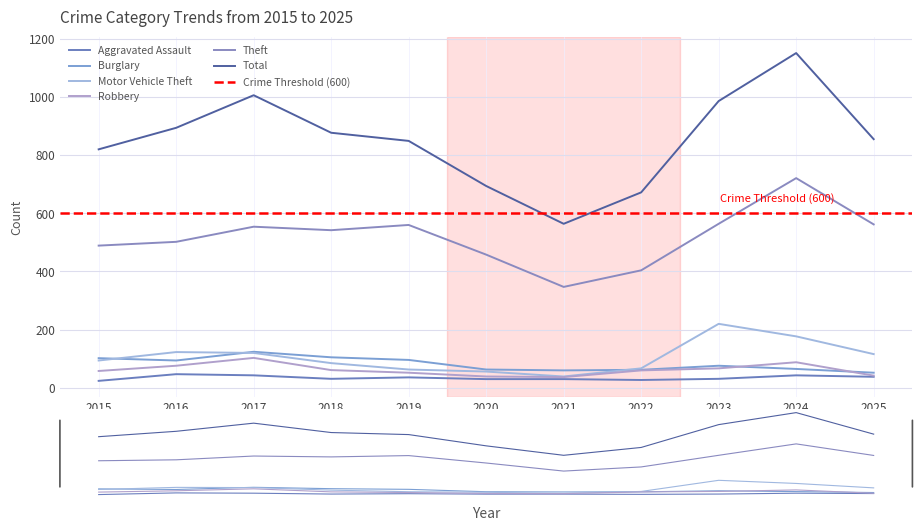

What is the smallest value displayed?

24